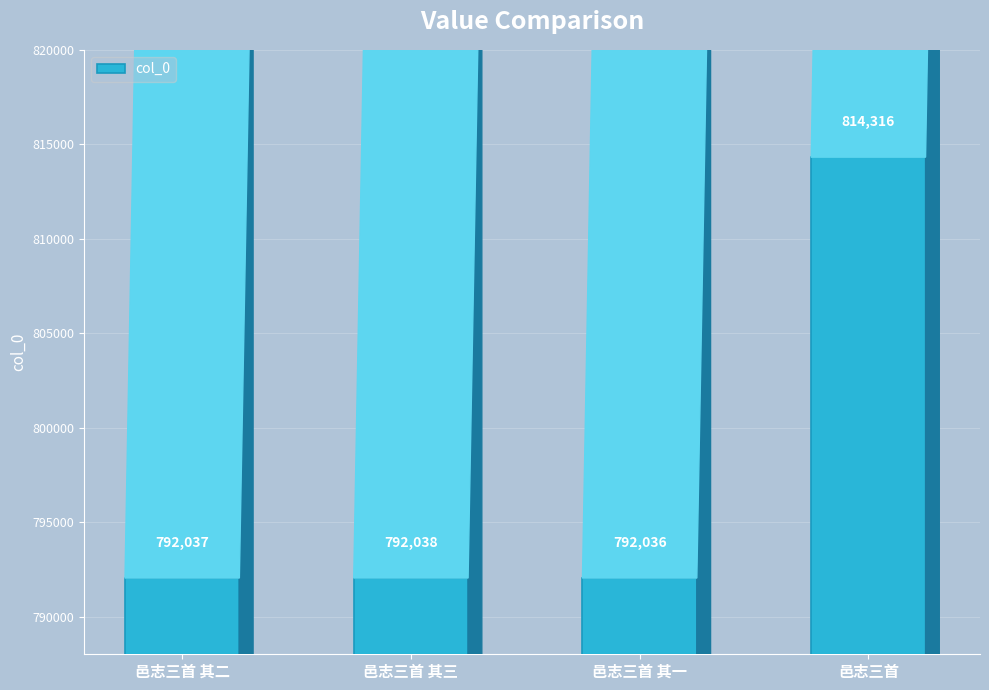

Which category has the lowest value across all series?

邑志三首 其一